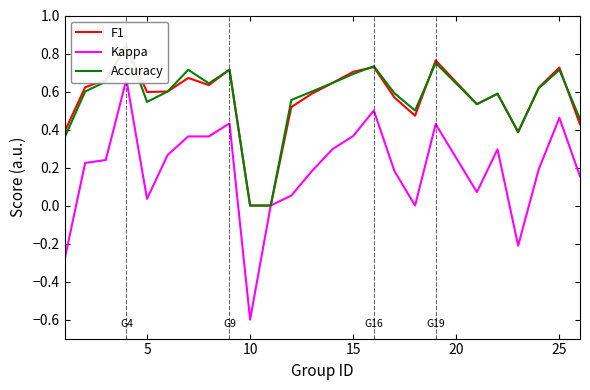

What is the spread (max minus min) of values at 25?

0.3